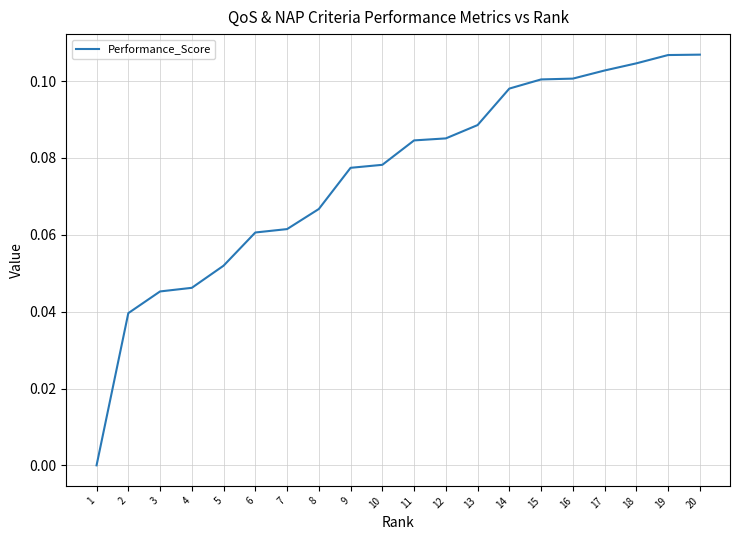

True or false: the data shows 0.1 at 20.

True